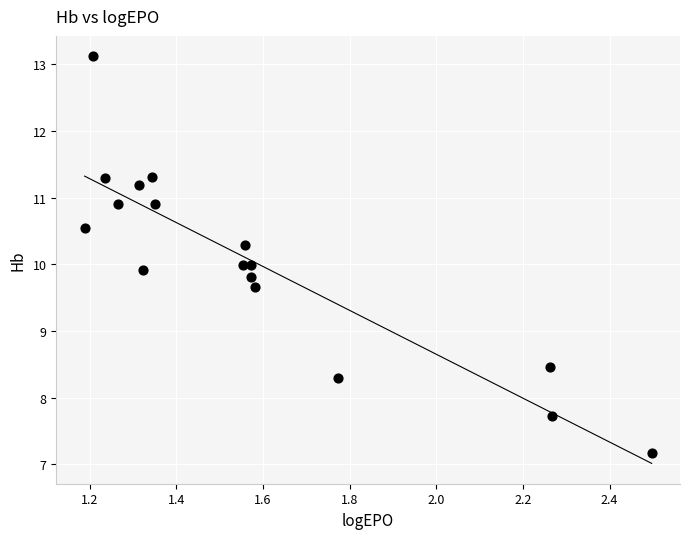

What is the range of Y values (max minus min)?

6.0